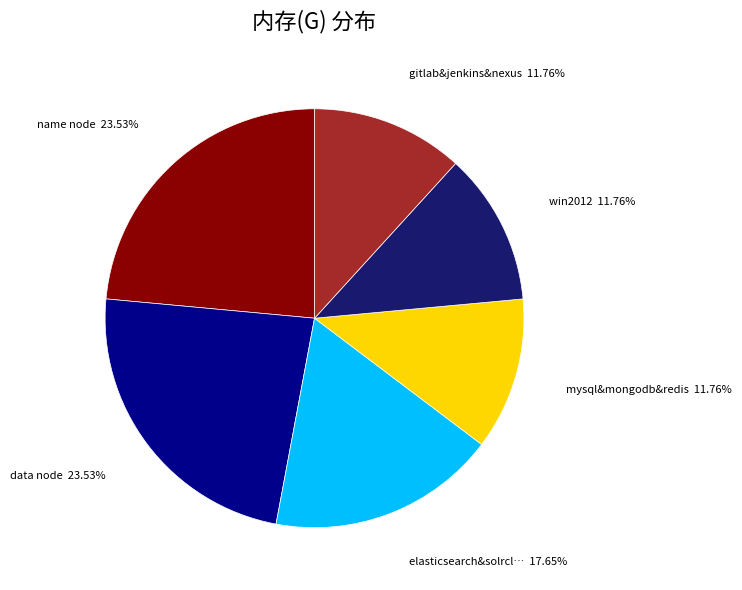

Is there a majority slice in this chart?

No